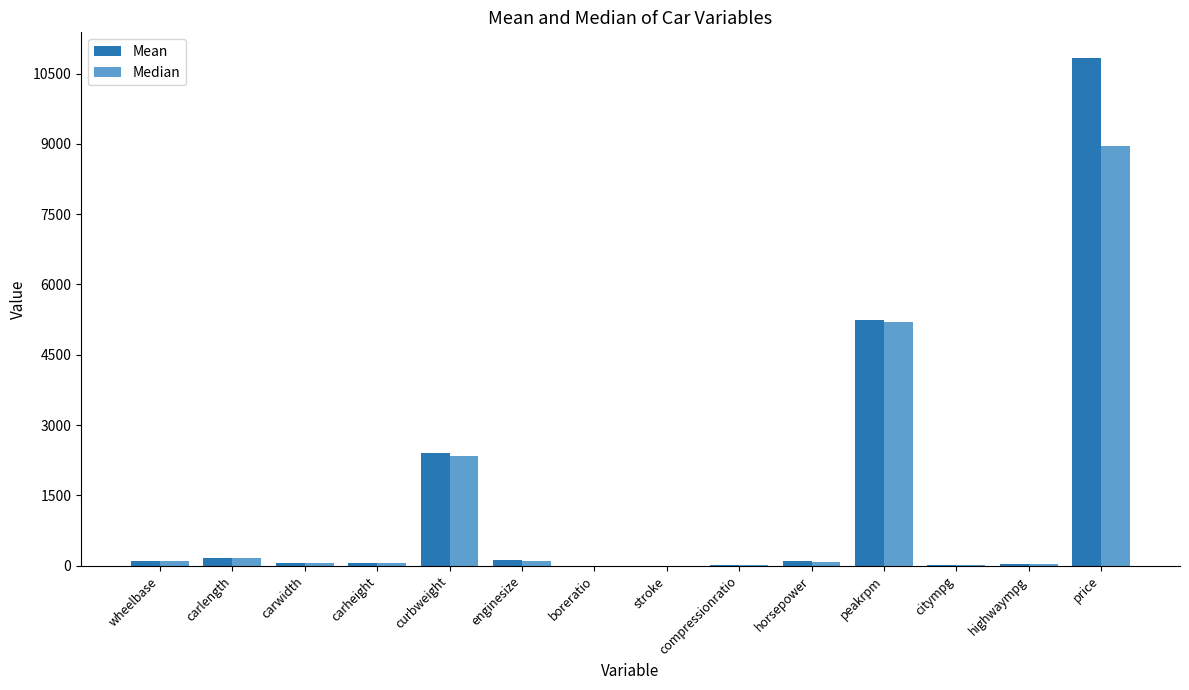

What is the maximum value for Median?

8949.0